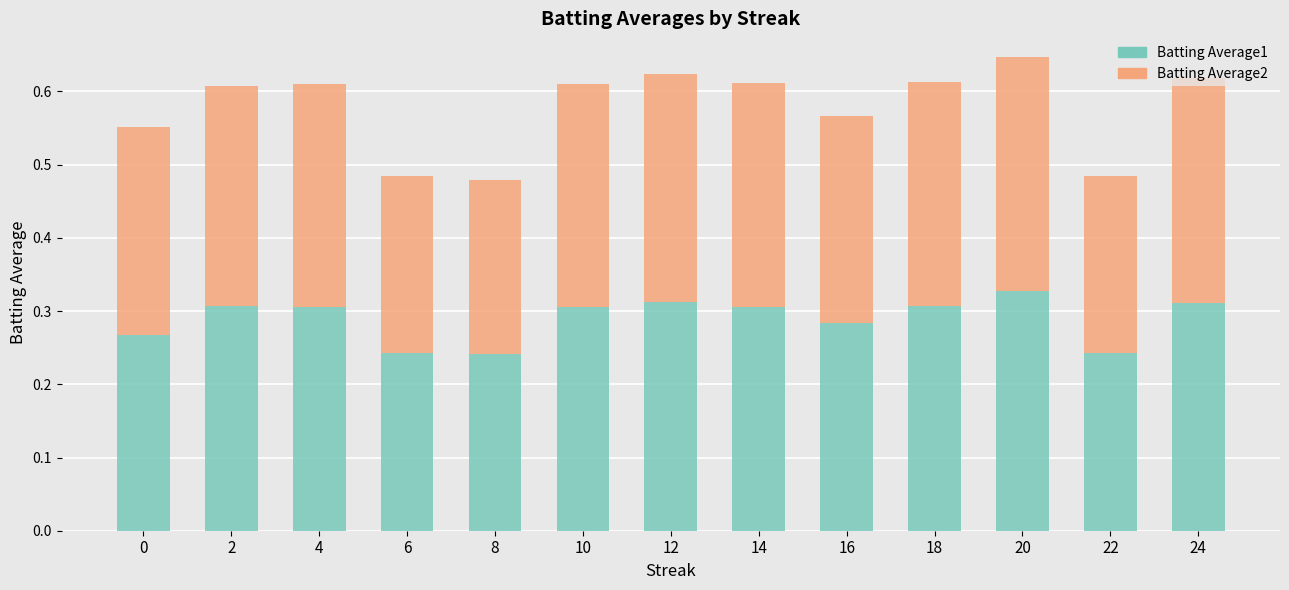

What is the sum of all Batting Average1 values?

3.8